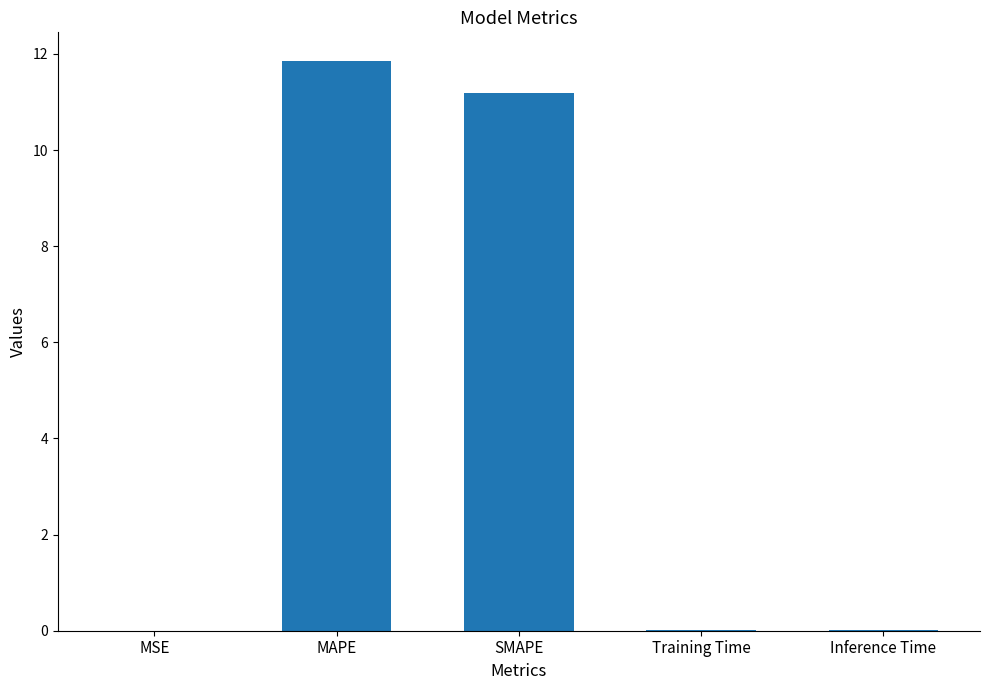

Which label corresponds to the largest value in the chart?

MAPE